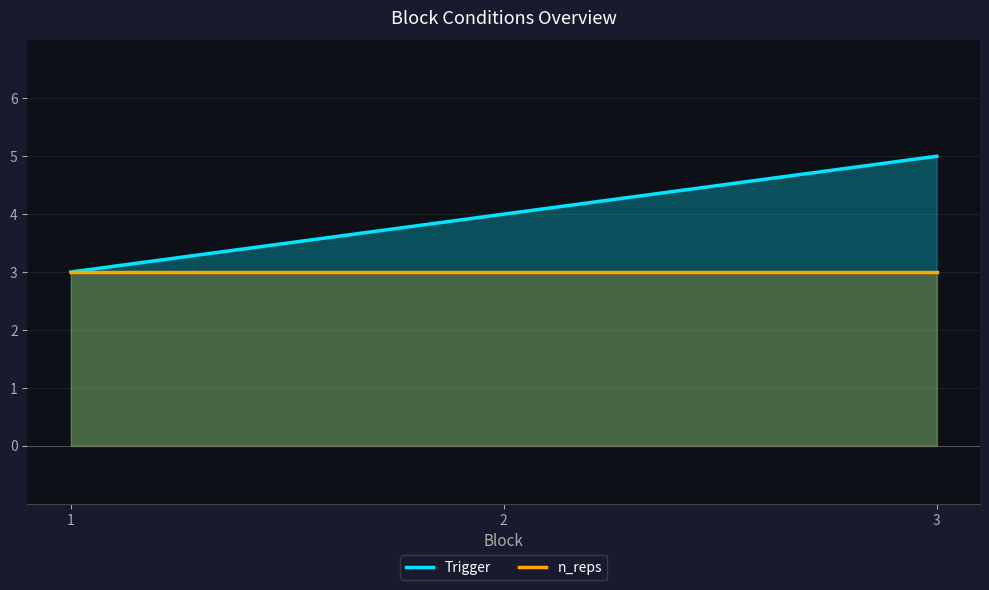

The value of Trigger at 2 is 4. True or false?

True